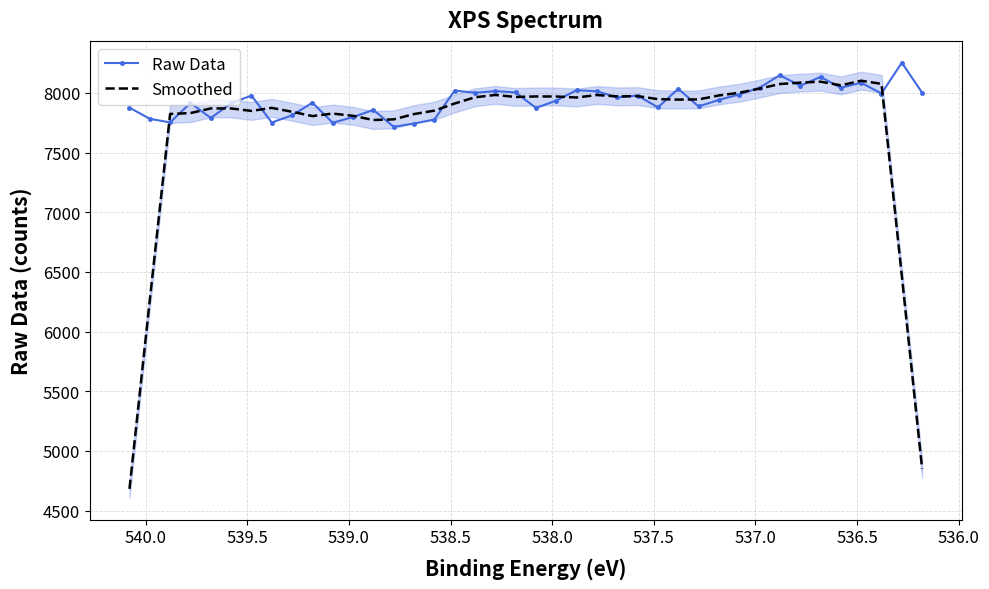

Which series has the largest total across all categories?

Raw Data